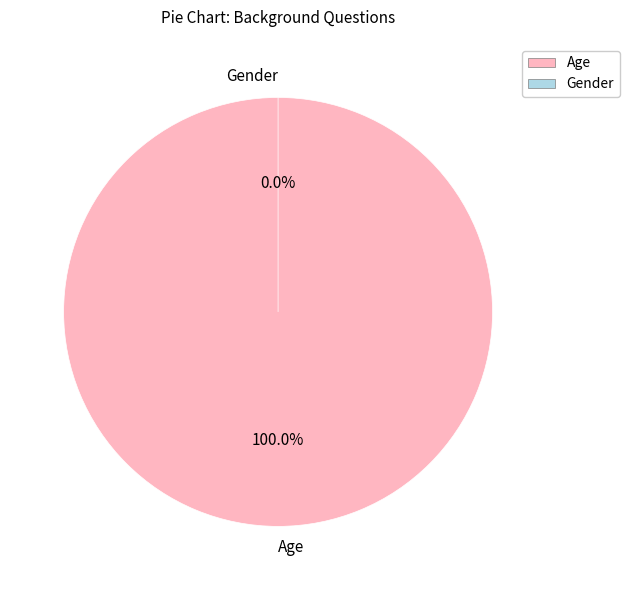

Which slice is the largest?

Age